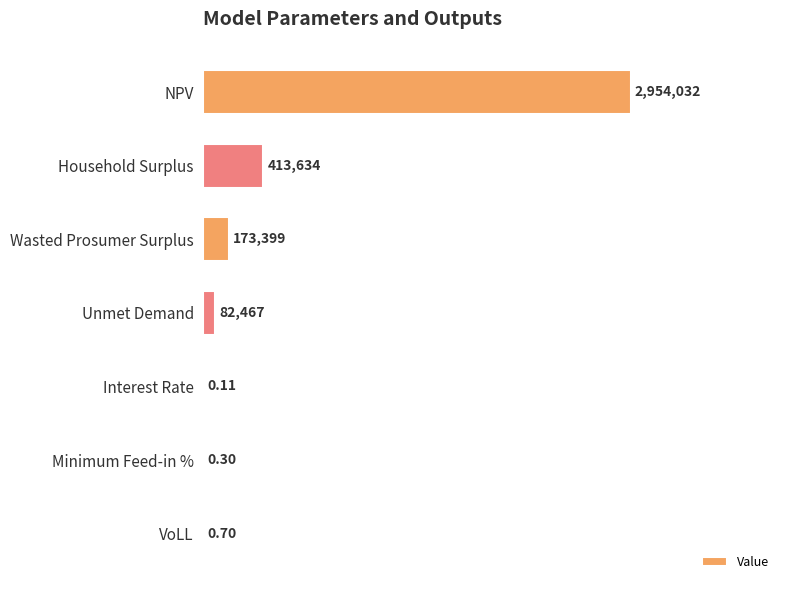

Are the bars horizontal?

Yes